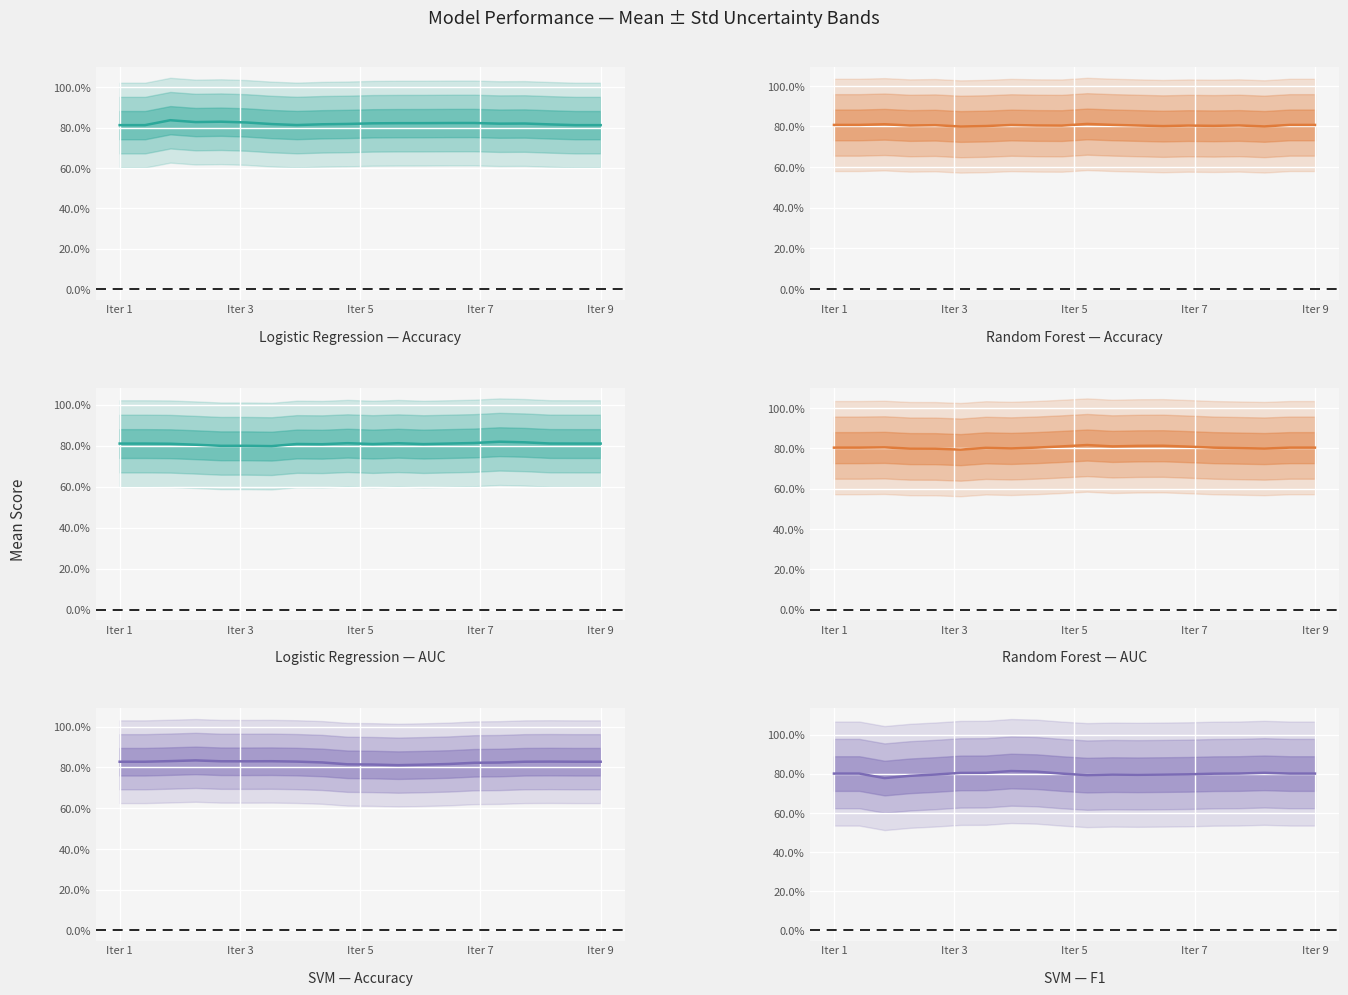

How many times do Random Forest and Logistic Regression cross each other?

4